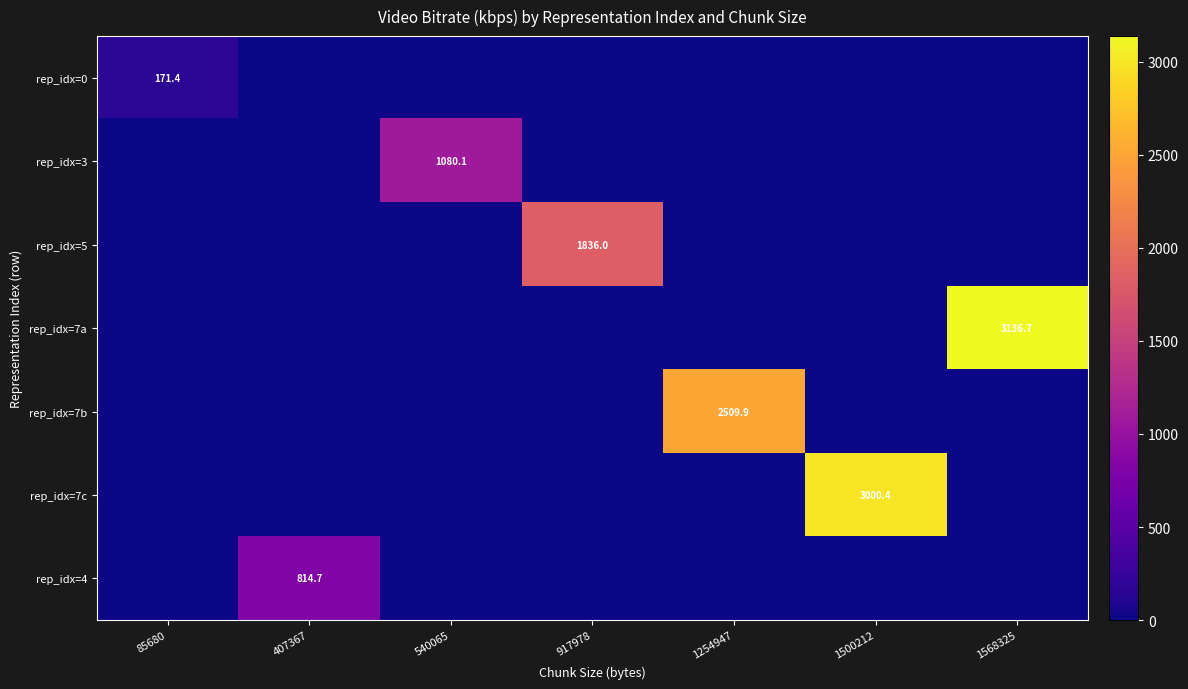

True or false: rep_idx=0 has a value of 171.4 at 85680.

True